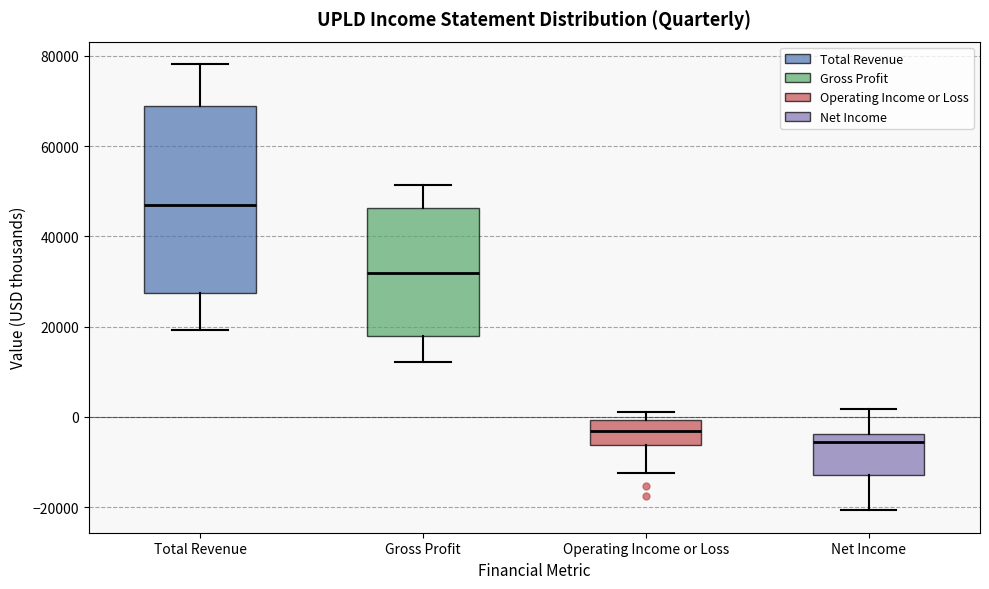

Reading left to right, read every box against the y-axis: the position of its median line, the range the box covers, and the ends of its whiskers. The values are not printed on the chart, so give them approximately, as read against the axis.

Total Revenue: median 46000, box 28000 to 68000, whiskers 20000 to 78000
Gross Profit: median 32000, box 18000 to 46000, whiskers 12000 to 52000
Operating Income or Loss: median -4000, box -6000 to 0, whiskers -12000 to 2000
Net Income: median -6000, box -12000 to -4000, whiskers -20000 to 2000